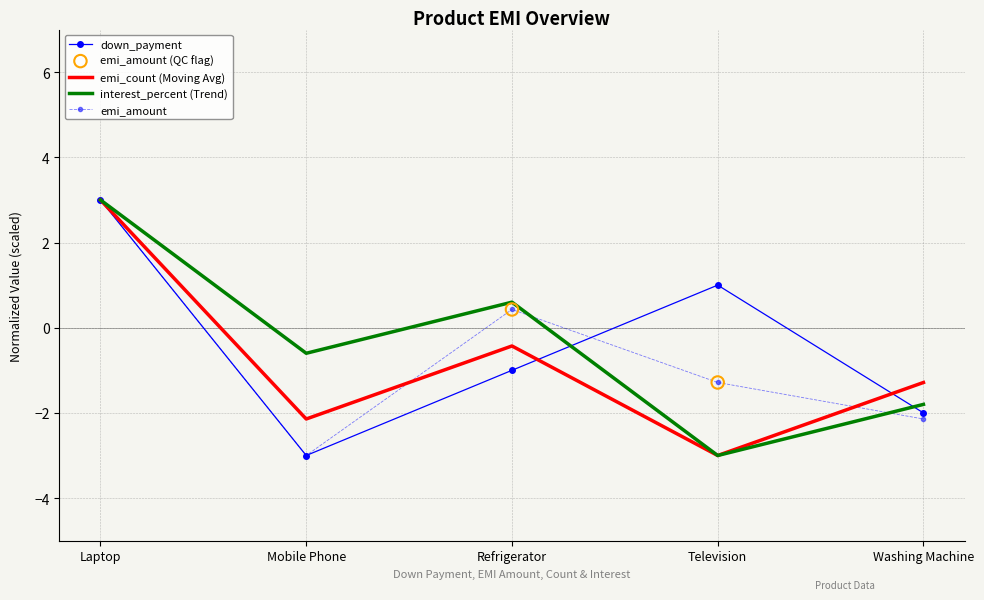

What is the difference between the highest and lowest values at Washing Machine?

0.9